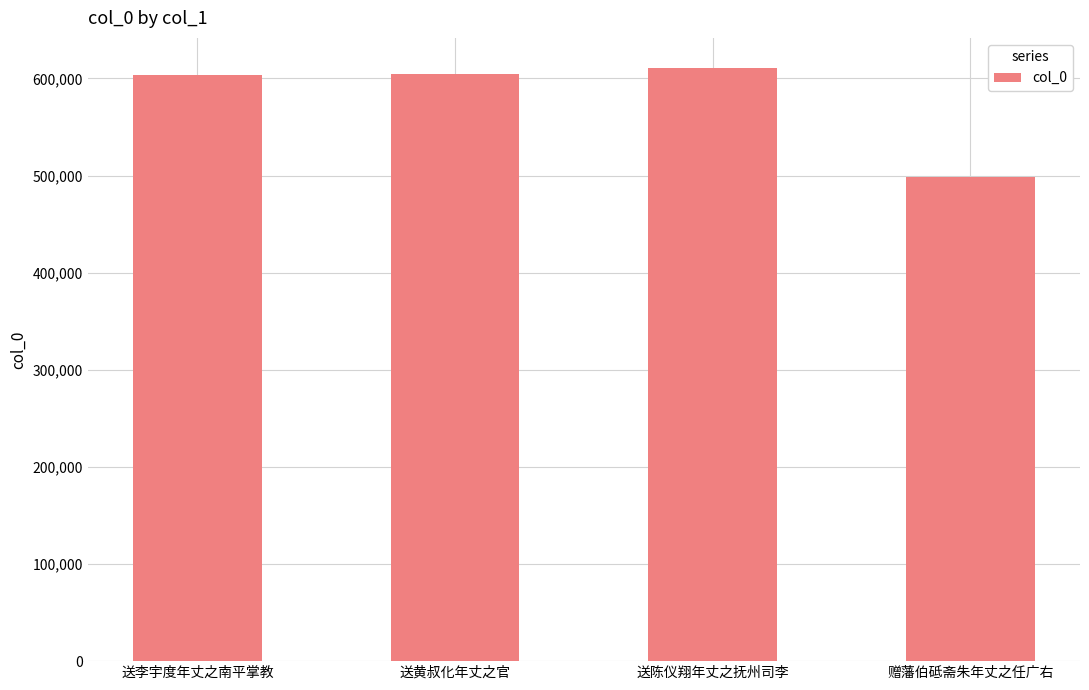

At which category does the chart reach its minimum across all series?

赠藩伯砥斋朱年丈之任广右